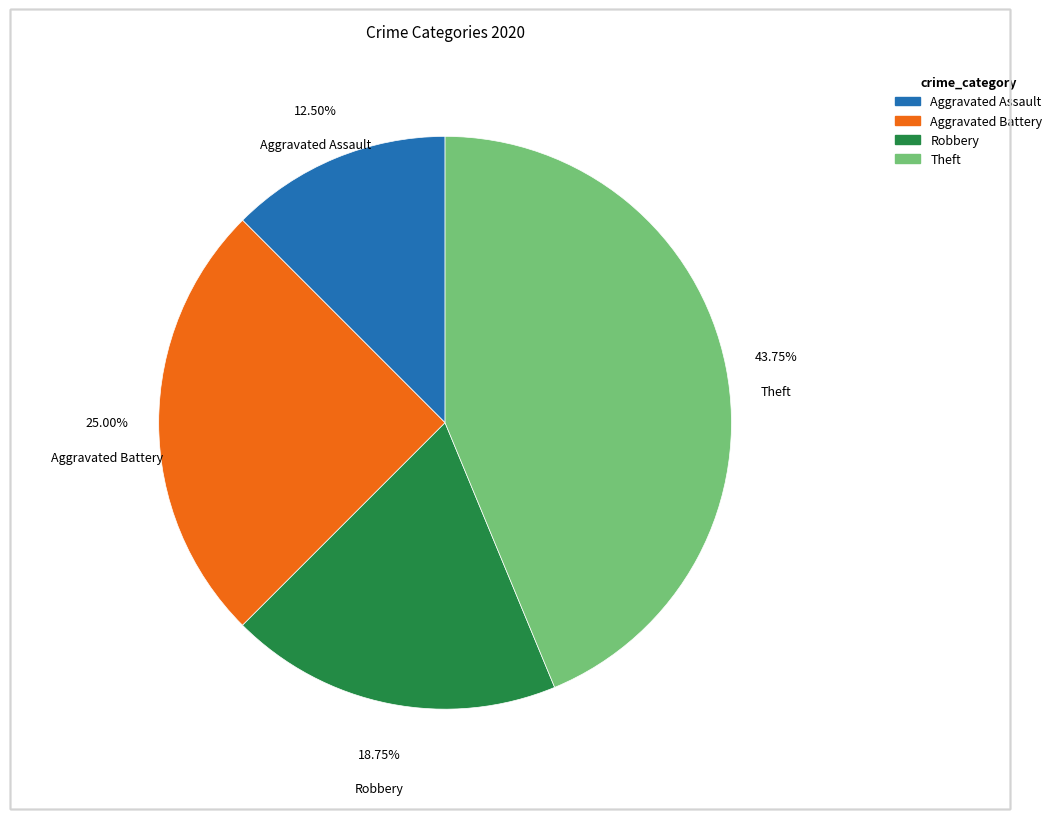

Does Robbery represent more than half of the total?

No